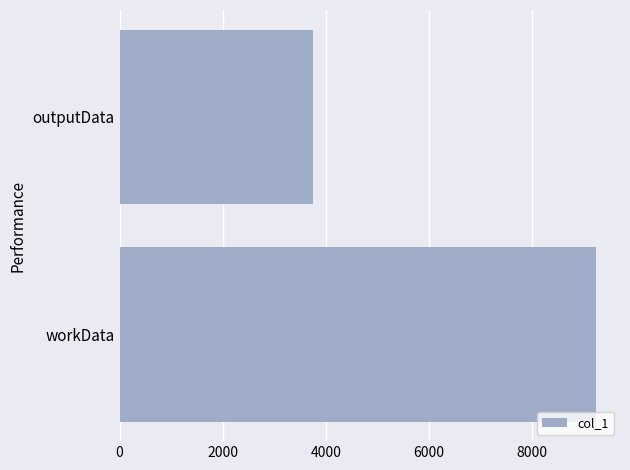

What is the sum of all values?

12988